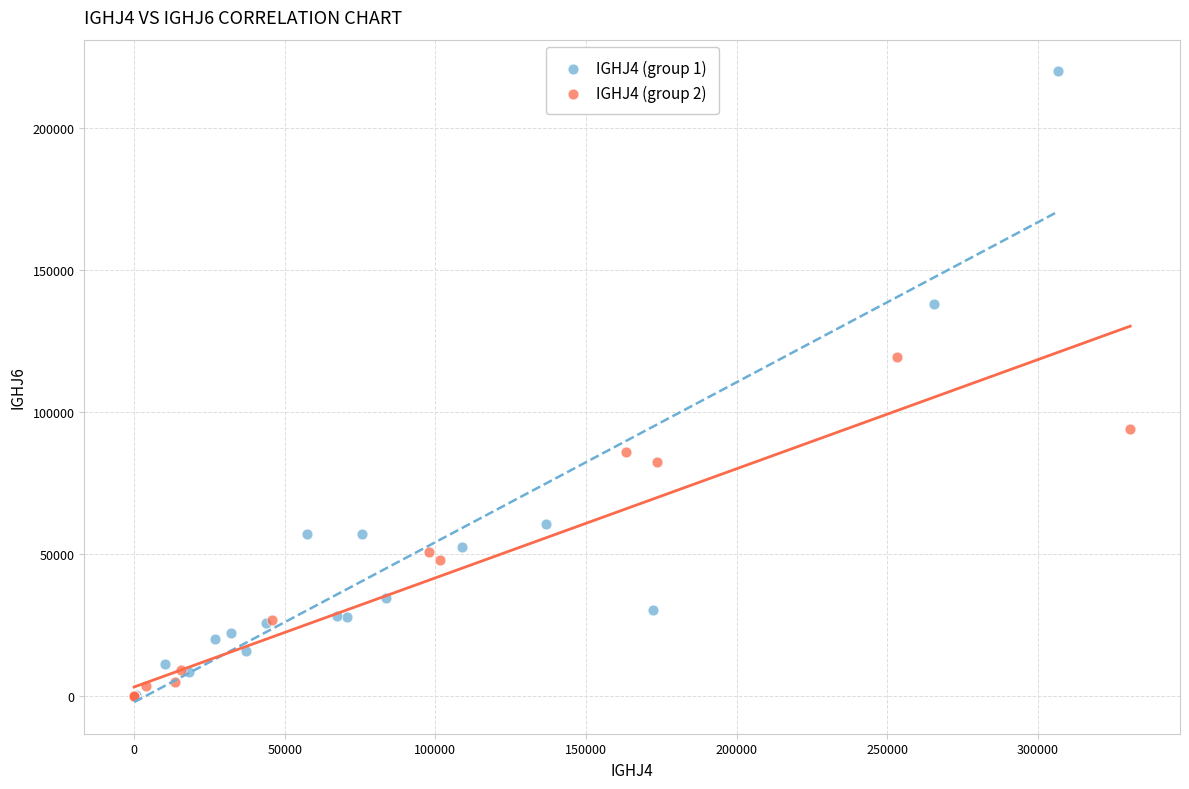

Which series has the widest spread of Y values?

IGHJ4 (group 1)